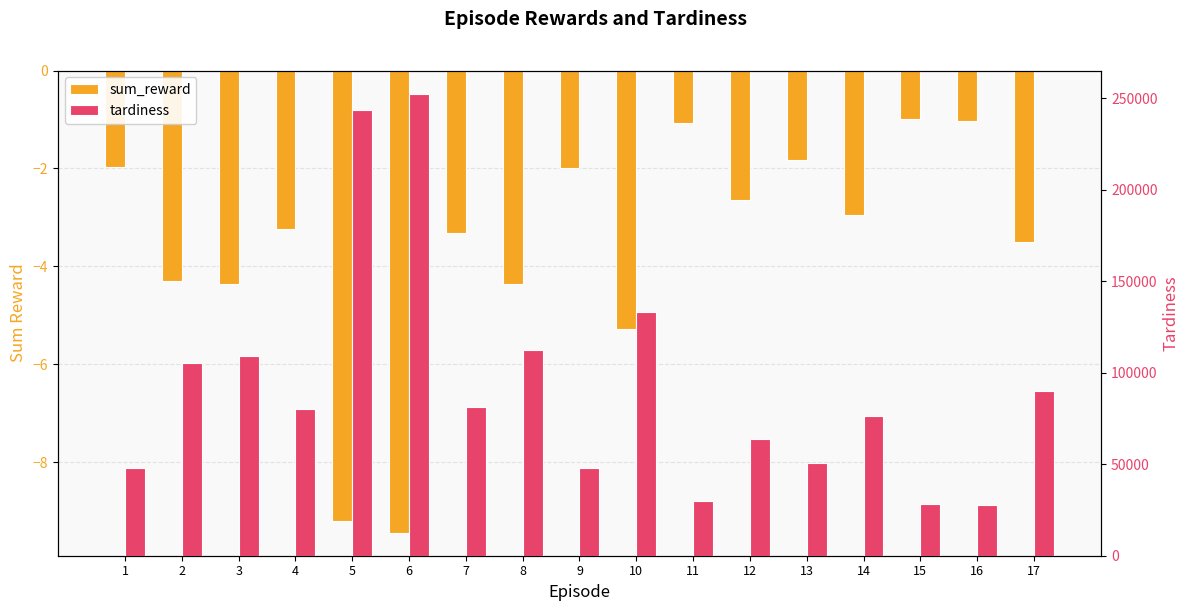

What is the difference between the maximum and minimum values in the tardiness series?

224684.6